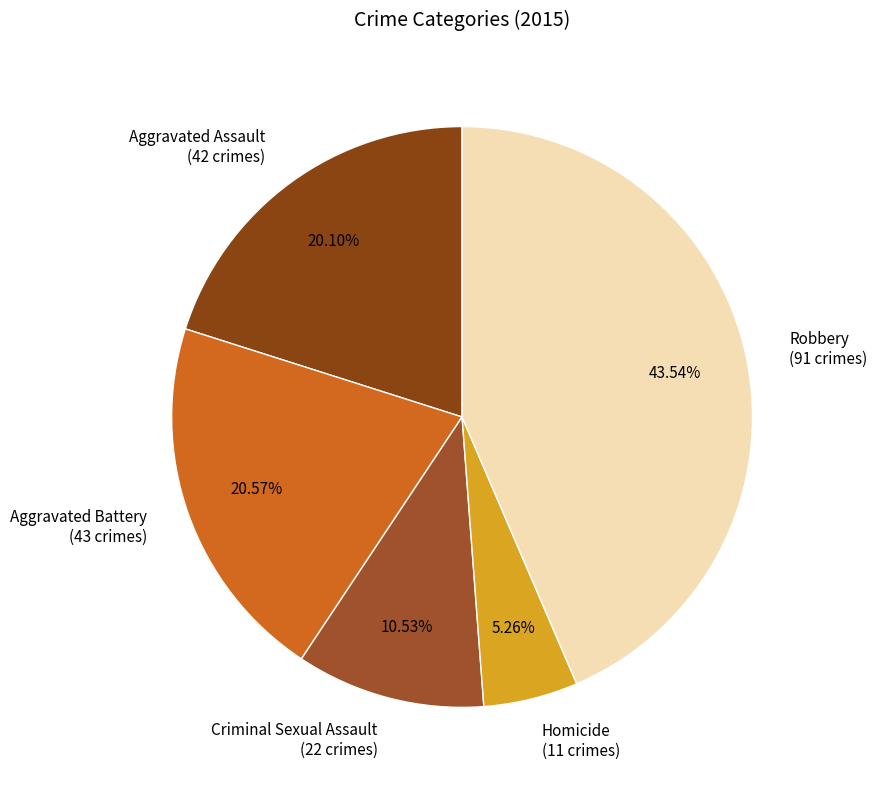

Is it true that Aggravated Battery is 30% of the pie?

False